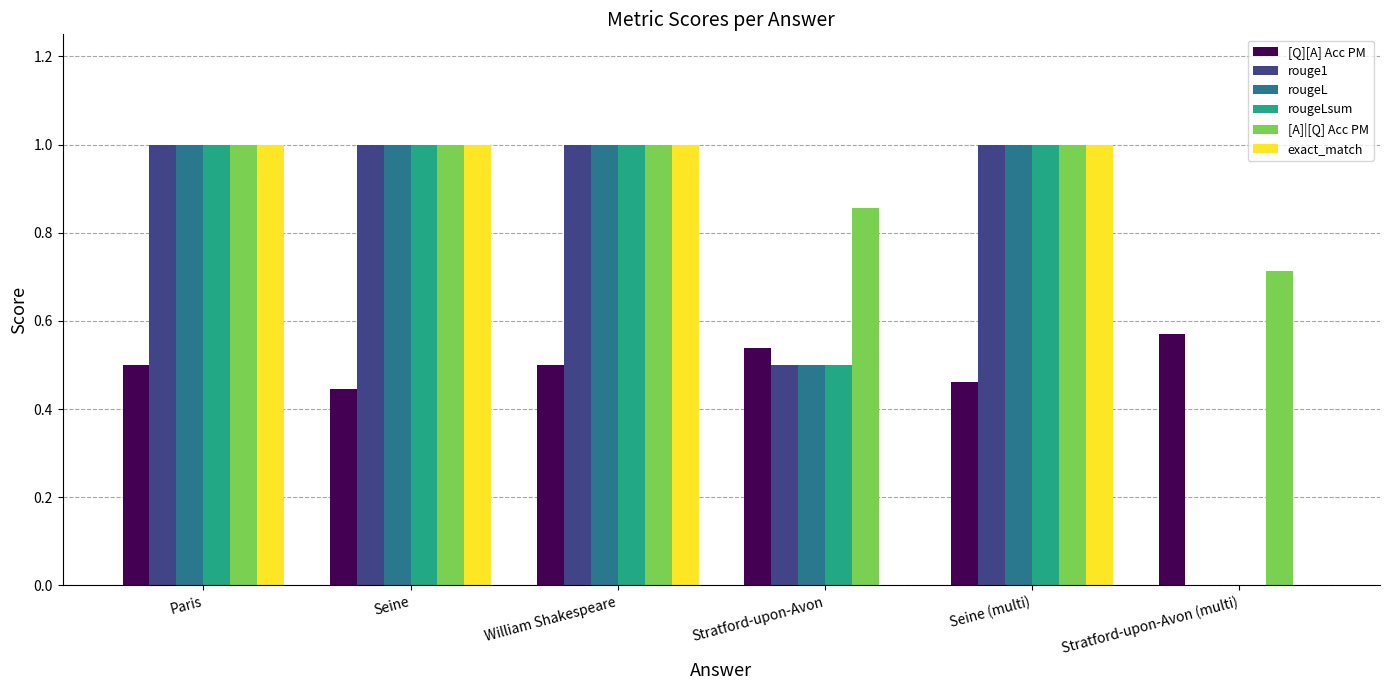

What is the greatest value displayed?

1.0